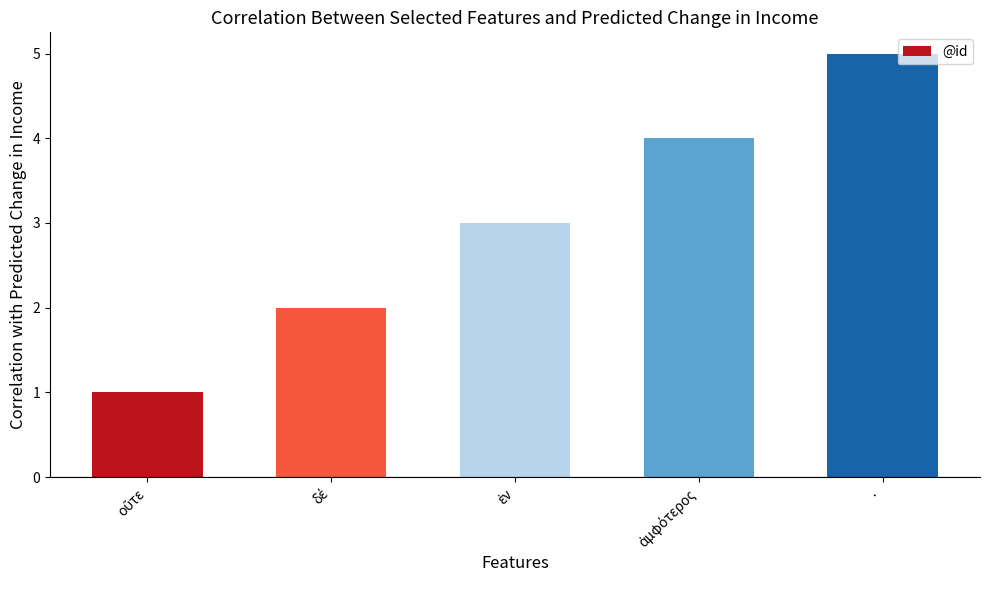

What is the minimum value shown in the chart?

1